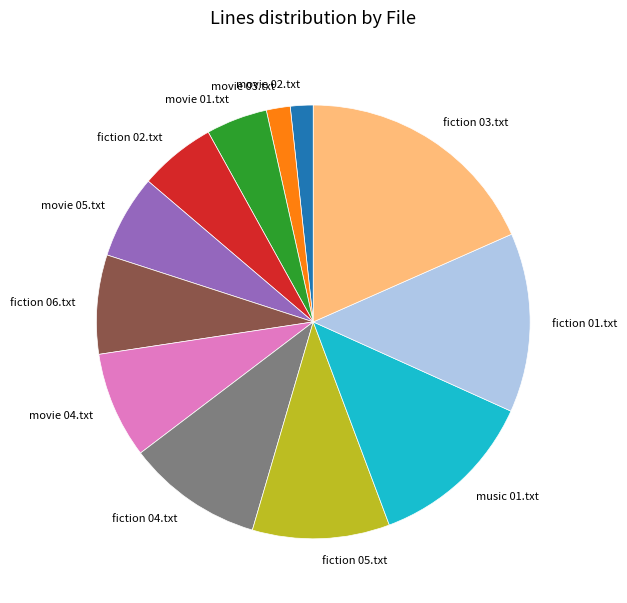

What is the largest slice in the pie chart?

fiction 03.txt